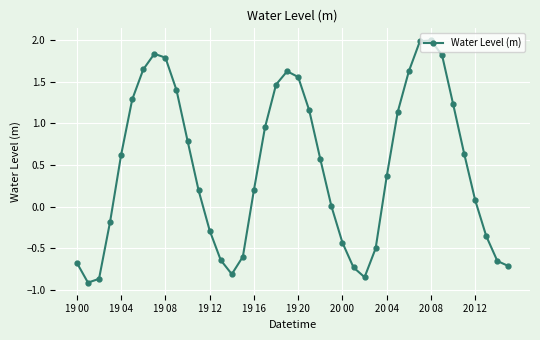

How many interior local peaks (higher than both neighbors) does the data have?

3